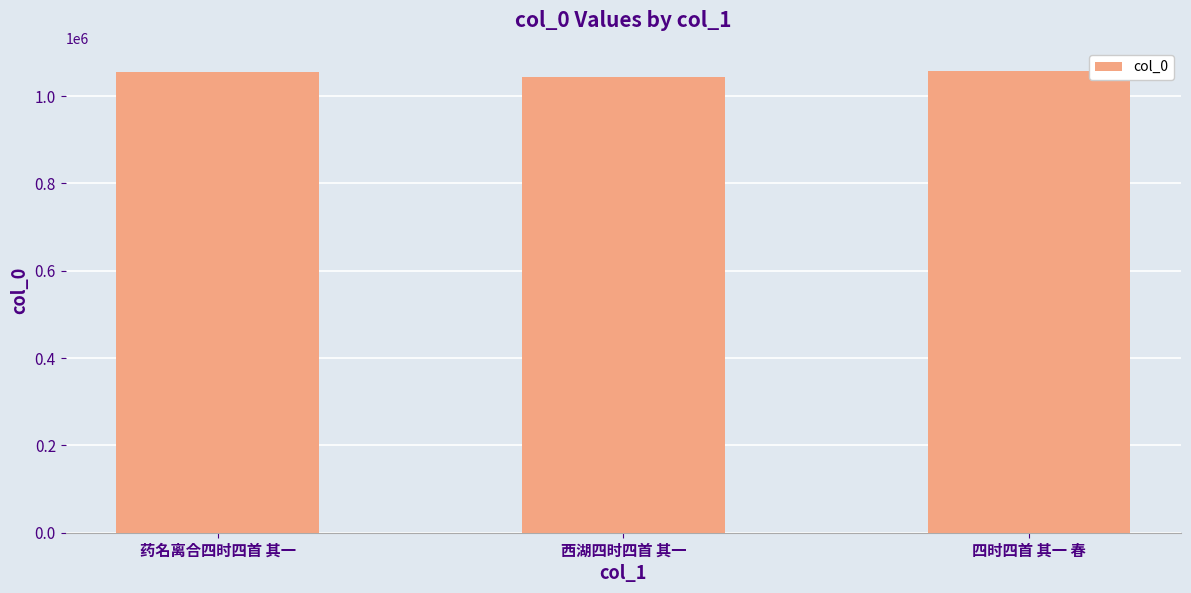

How many values are between 1044497 and 1057883?

3